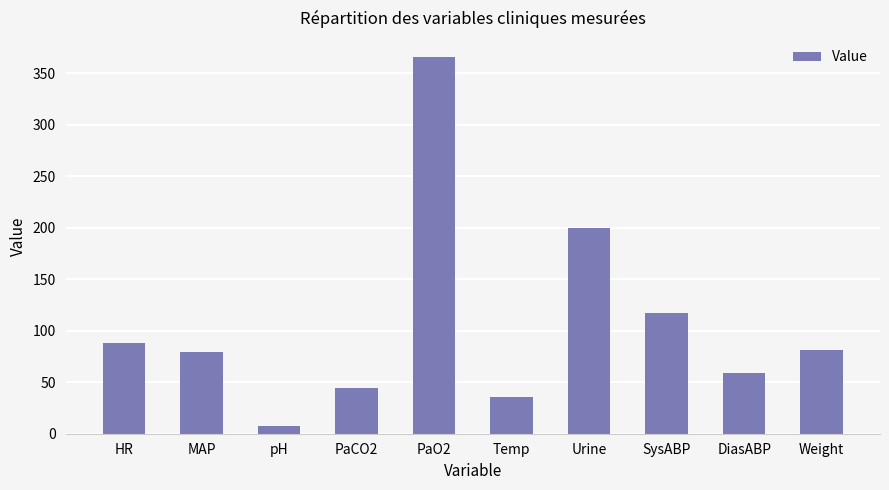

The value at Urine is 200.0. True or false?

True